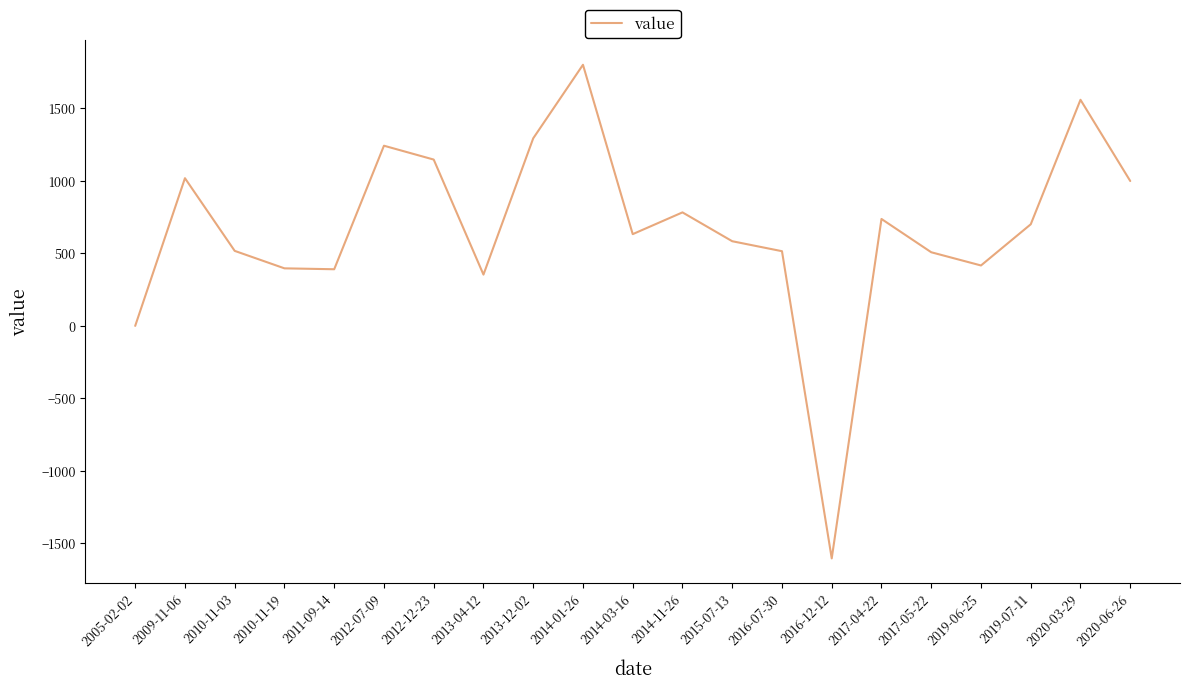

What is the difference between the maximum and minimum values?

3403.0